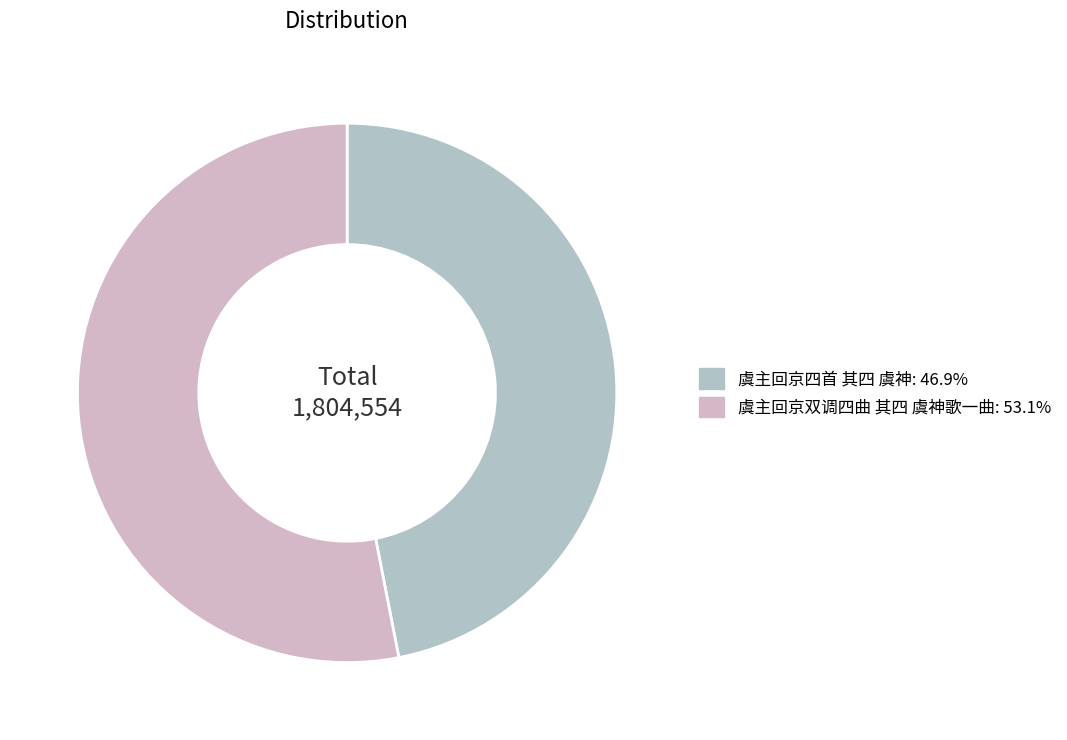

Which category accounts for the majority?

虞主回京双调四曲 其四 虞神歌一曲